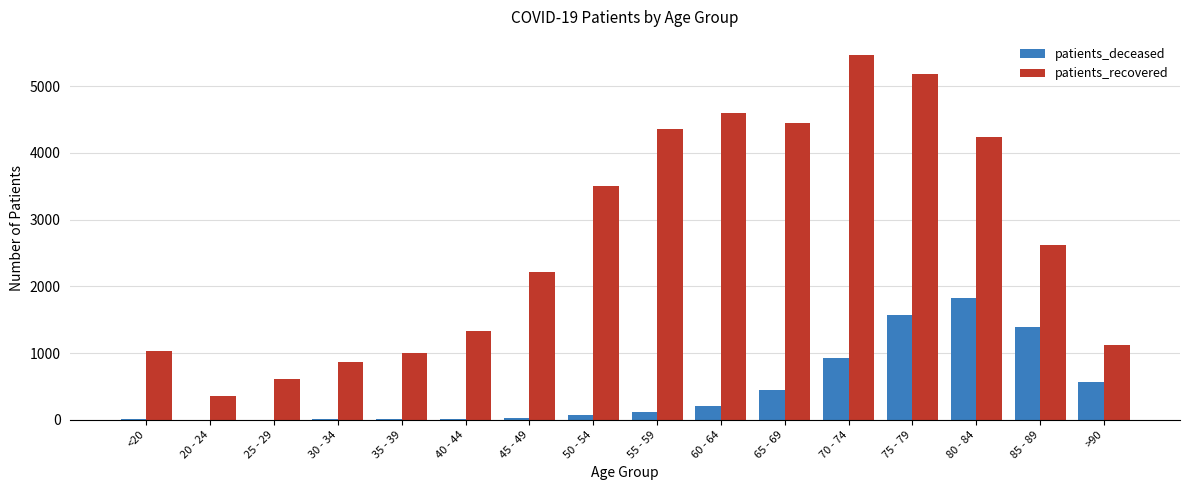

What is the spread (max minus min) of values at 40 - 44?

1324